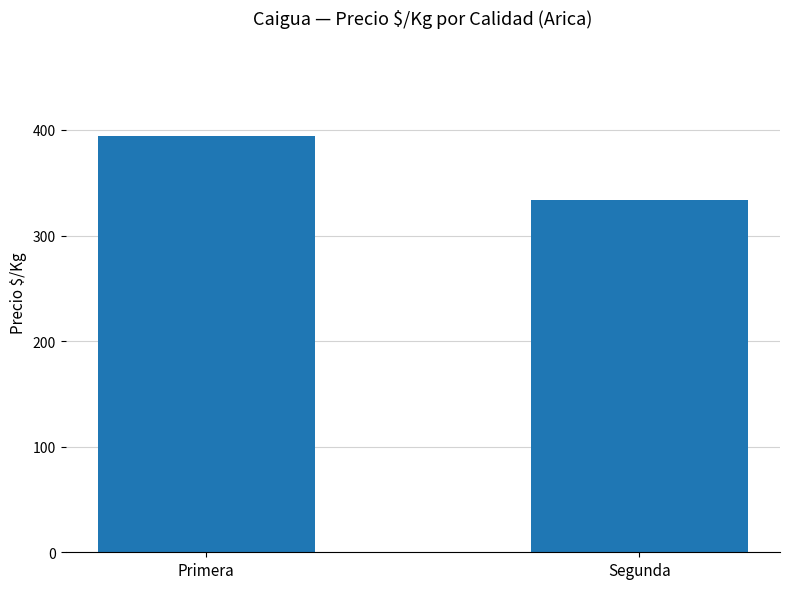

At which category does the chart reach its minimum across all series?

Segunda